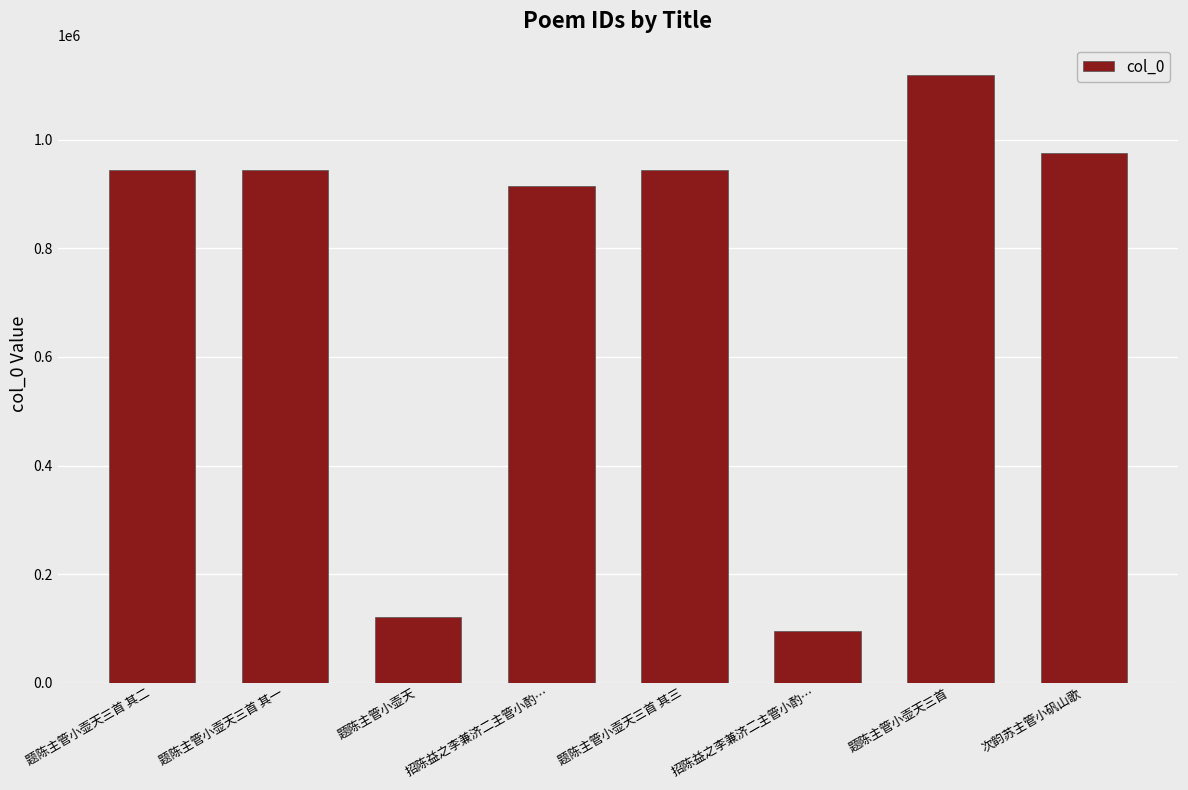

Rank the categories by value from highest to lowest.

题陈主管小壶天三首, 次韵苏主管小矾山歌, 题陈主管小壶天三首 其一, 题陈主管小壶天三首 其二, 题陈主管小壶天三首 其三, 招陈益之李兼济二主管小酌…, 题陈主管小壶天, 招陈益之李兼济二主管小酌…